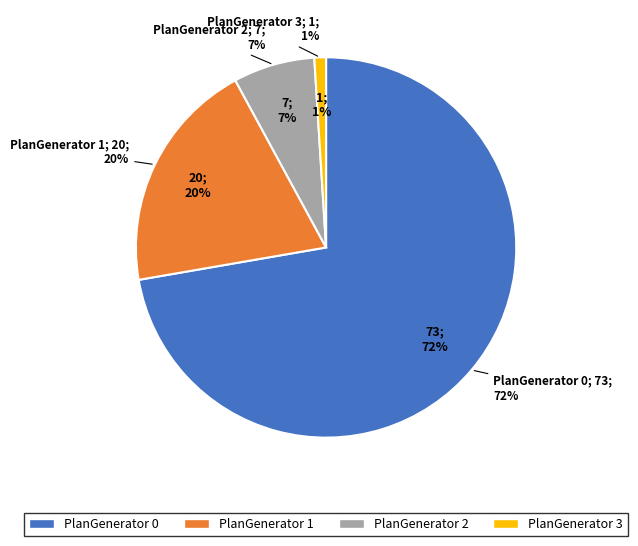

Count the number of slices in the pie.

4